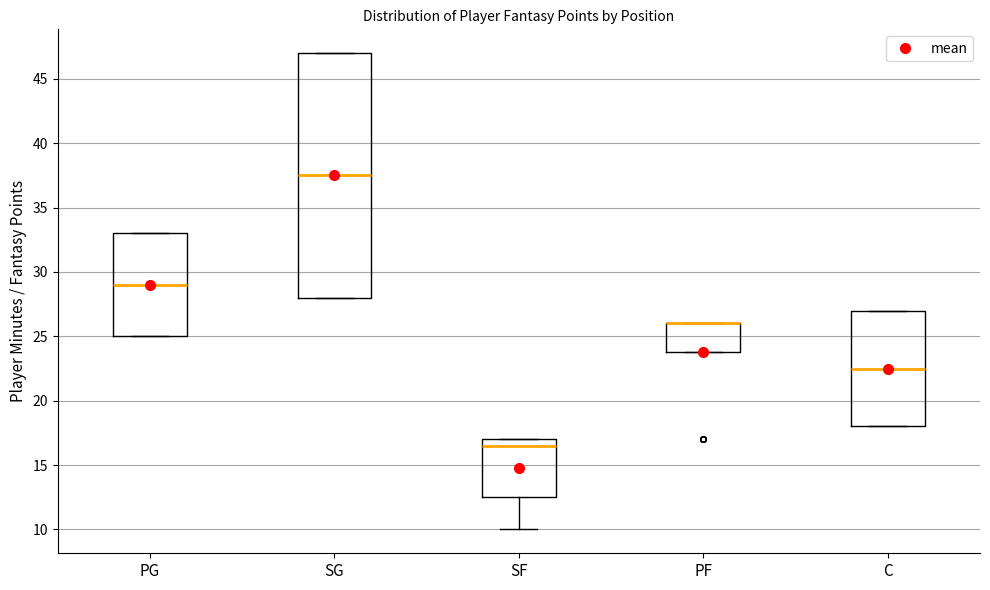

Which box is the tallest, from its lower edge to its upper edge?

SG